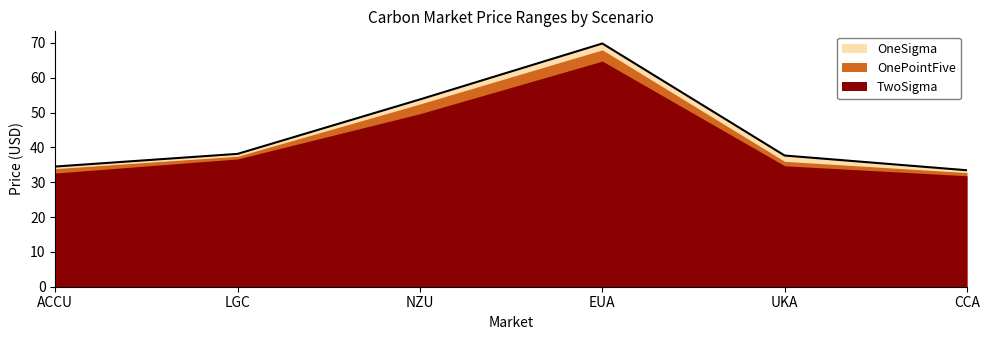

True or false: OnePointFive and OneSigma cross at least once.

False